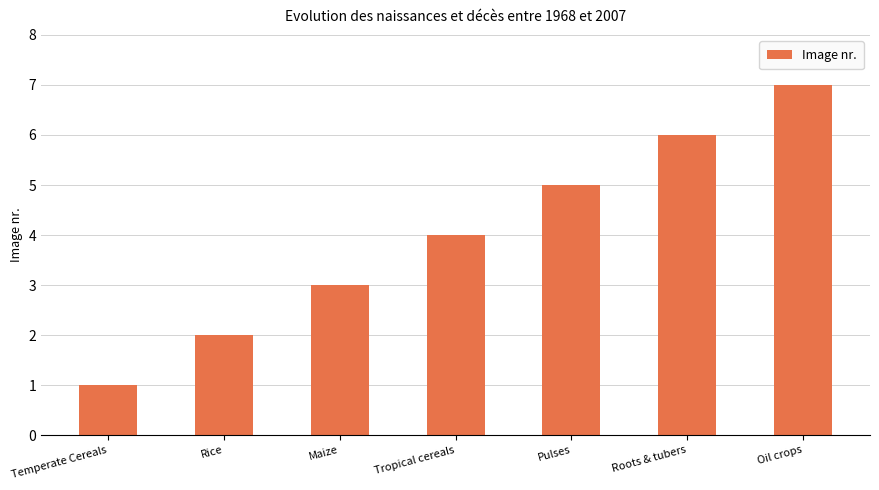

Is it true that the value at Oil crops is 7?

True